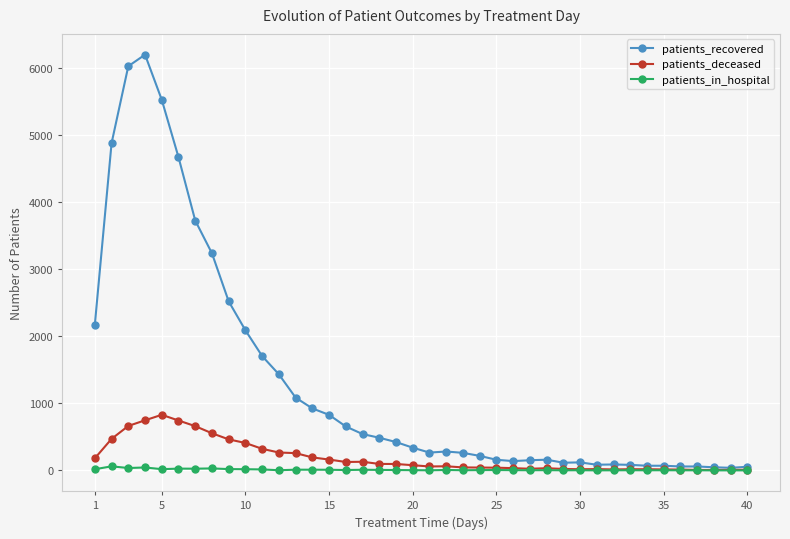

Which series has the largest range (max minus min)?

patients_recovered